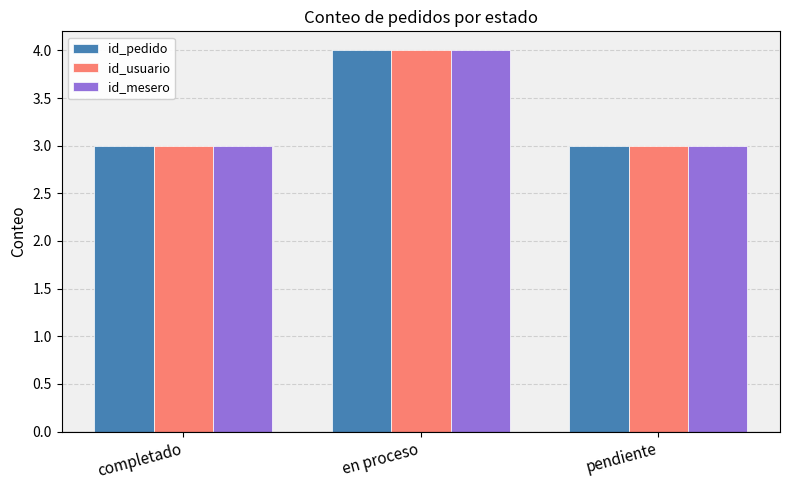

How many categories are shown in the chart?

3